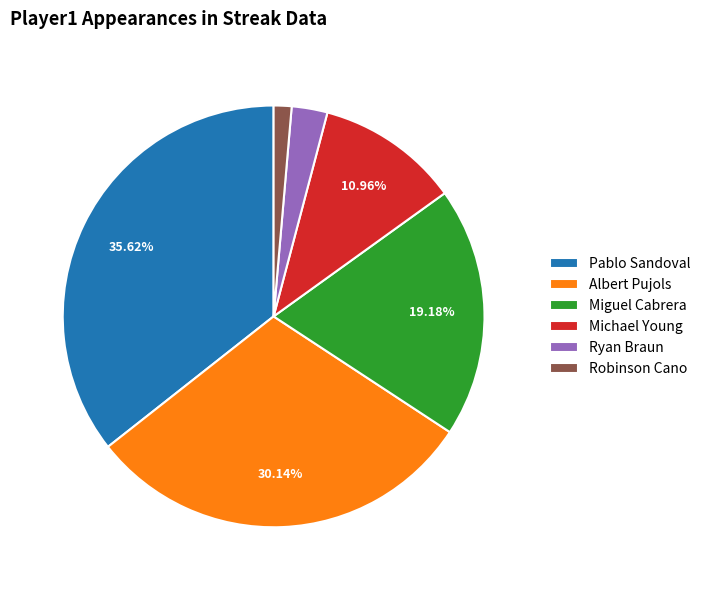

To the nearest percent, what is the difference between the Pablo Sandoval and Ryan Braun slice percentages?

33%